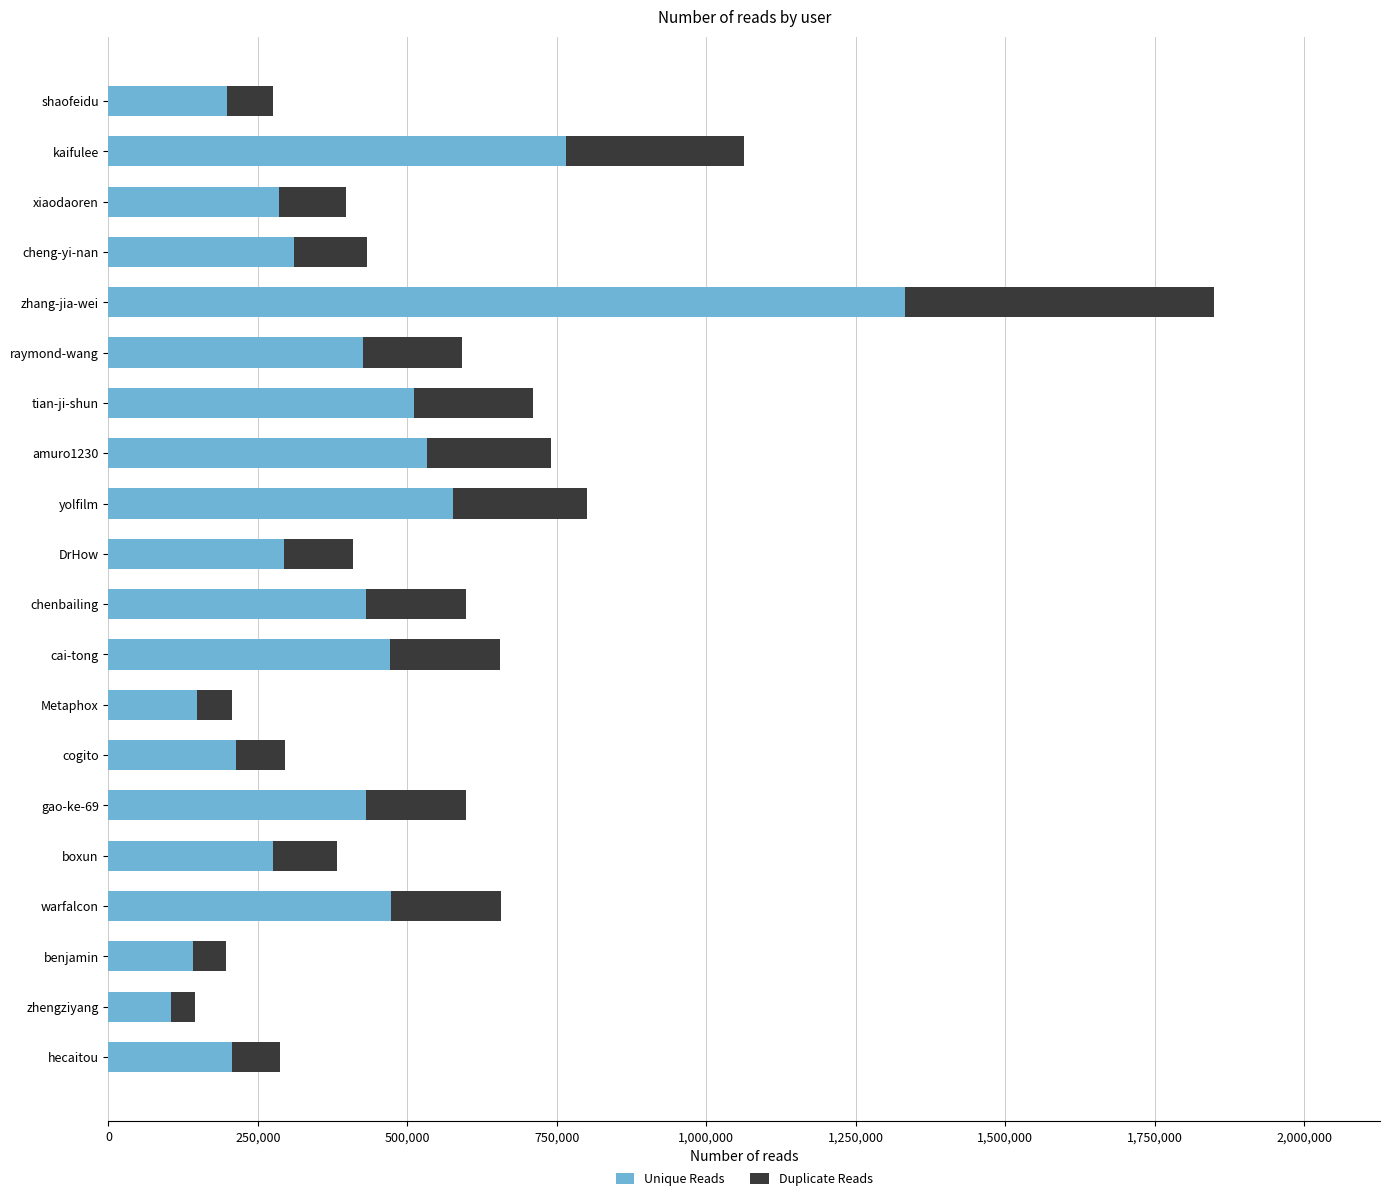

What is the total value across all series at warfalcon?

656644.0